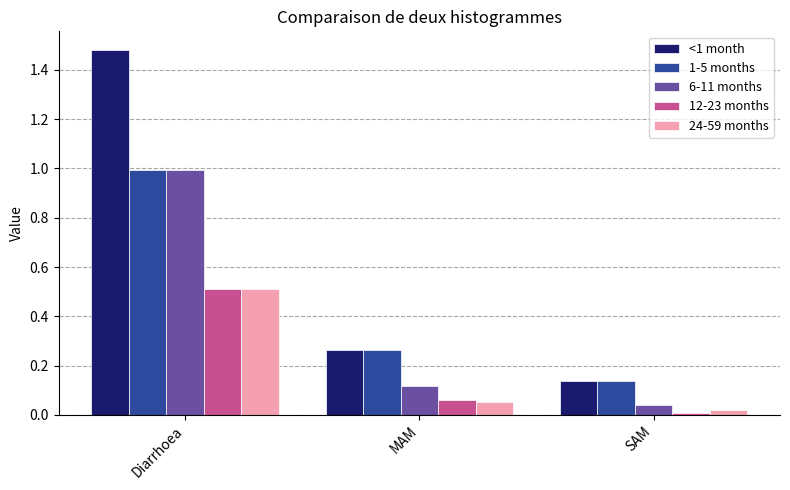

Between Diarrhoea and MAM, which series saw the biggest shift?

<1 month